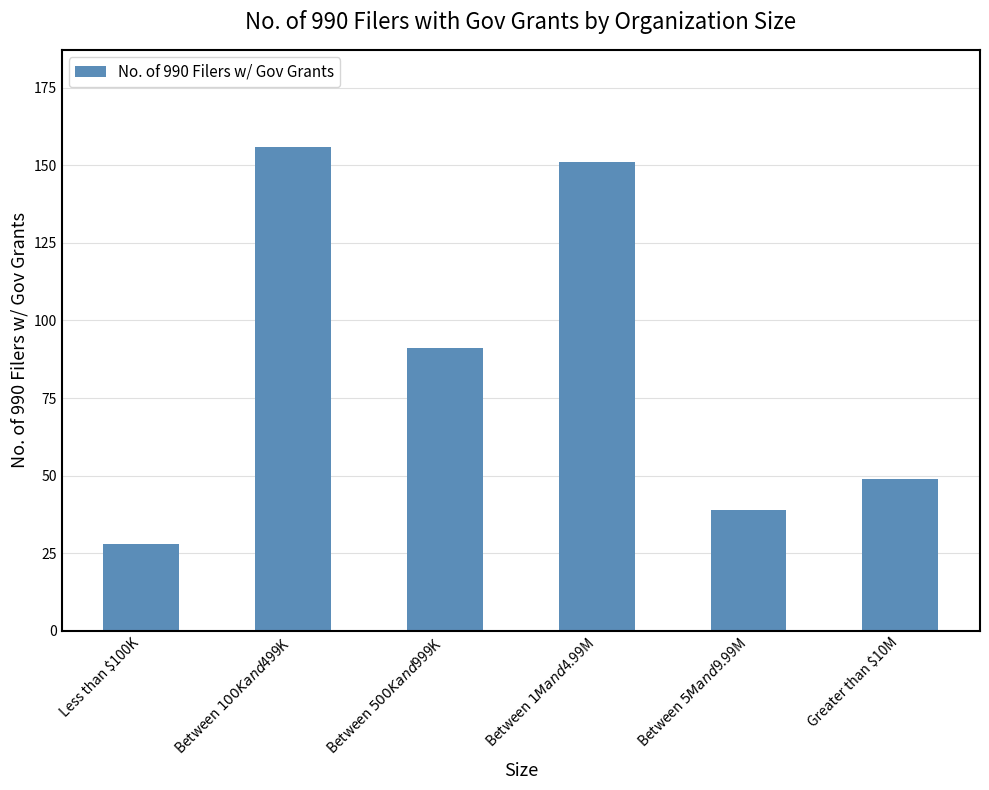

How many data points are less than 91?

3